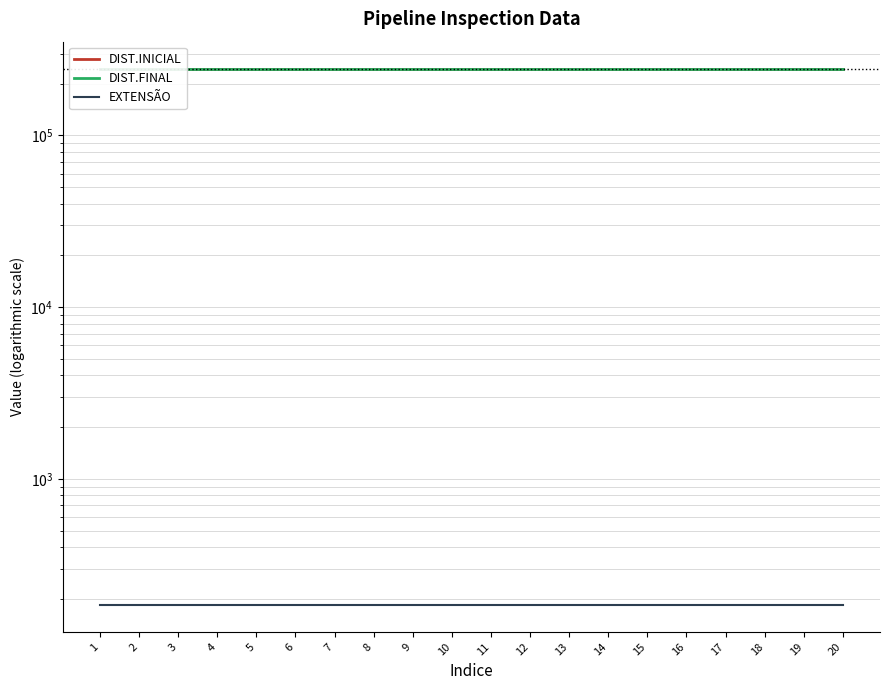

Reading left to right, extract all data points from this chart.

DIST.INICIAL: 245323	245323	245323	245323	245323	245323	245323	245323	245323	245323	245323	245323	245323	245323	245323	245323	245323	245323	245323	245323
DIST.FINAL: 245507	245507	245507	245507	245507	245507	245507	245507	245507	245507	245507	245507	245507	245507	245507	245507	245507	245507	245507	245507
EXTENSÃO: 184	184	184	184	184	184	184	184	184	184	184	184	184	184	184	184	184	184	184	184